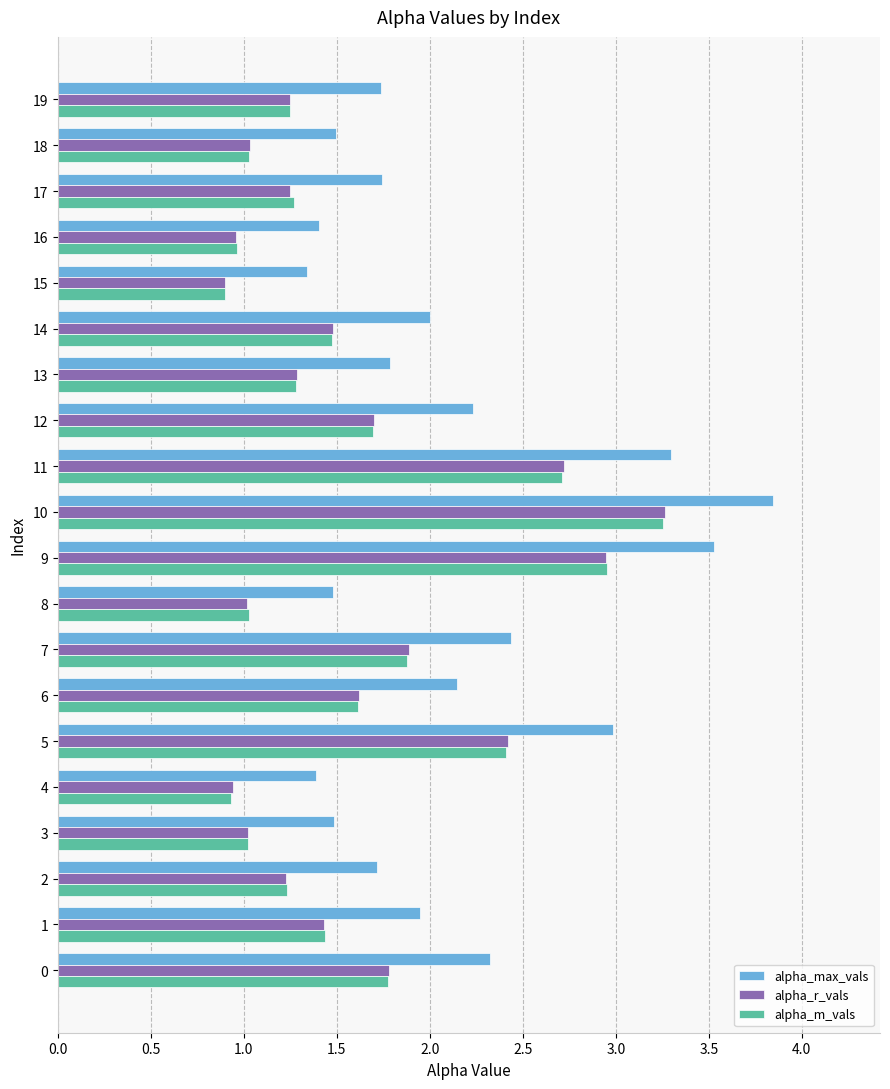

Is it true that alpha_max_vals equals 3.3 at 11?

True